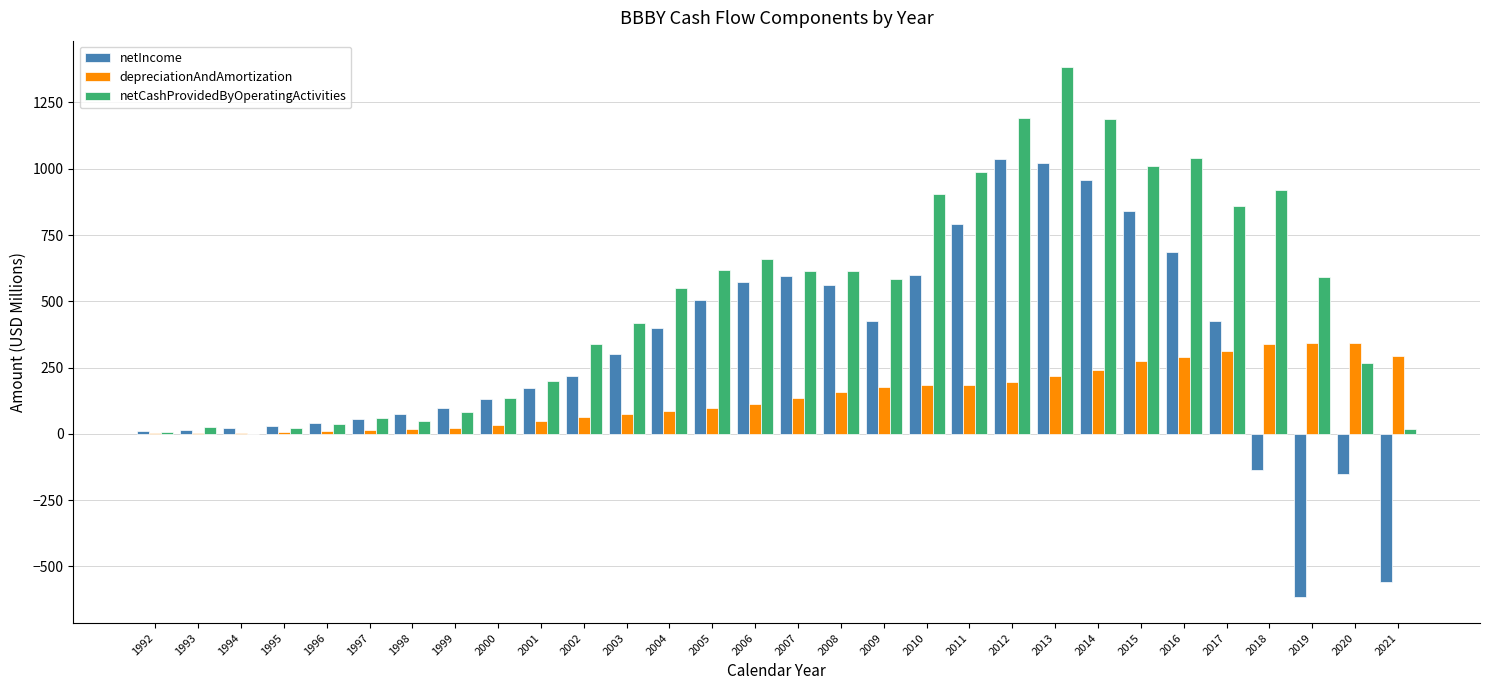

Which series has the largest range (max minus min)?

netIncome